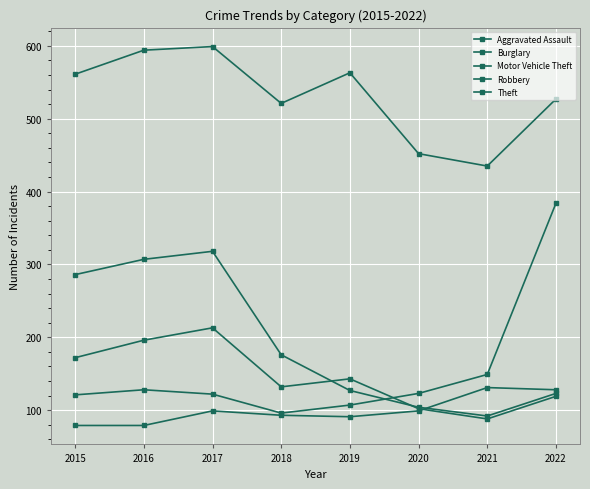

What is the difference between the highest and lowest values at 2017?

500